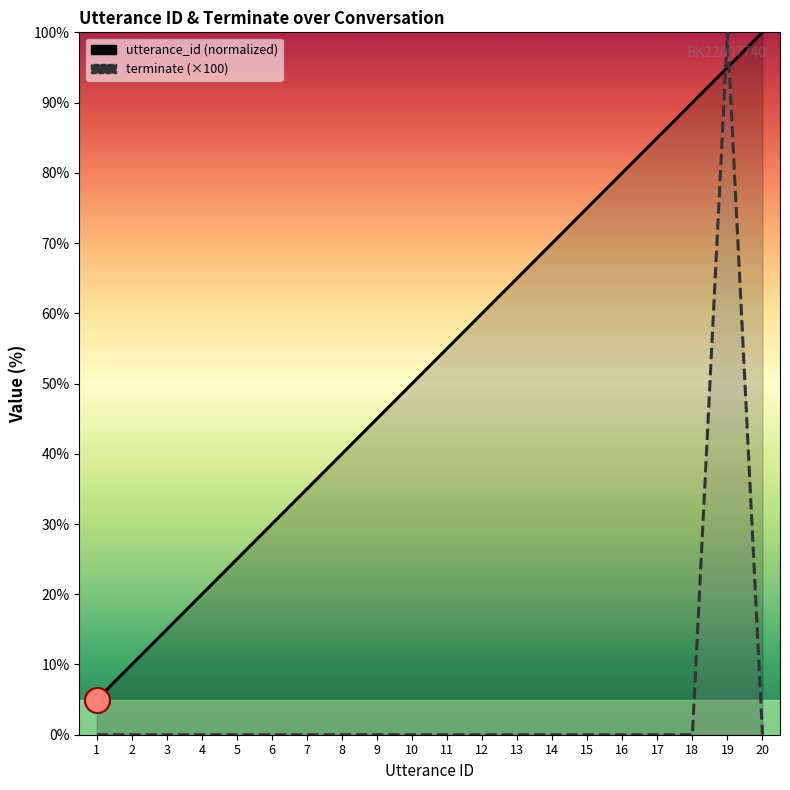

Which category has the lowest value across all series?

1